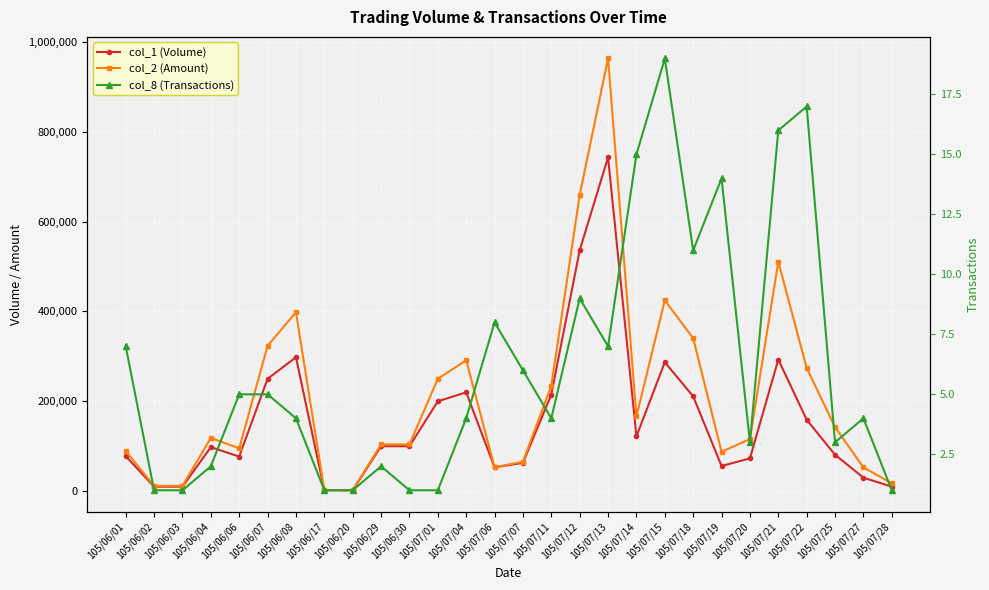

Is this an area chart (filled region under the line)?

No